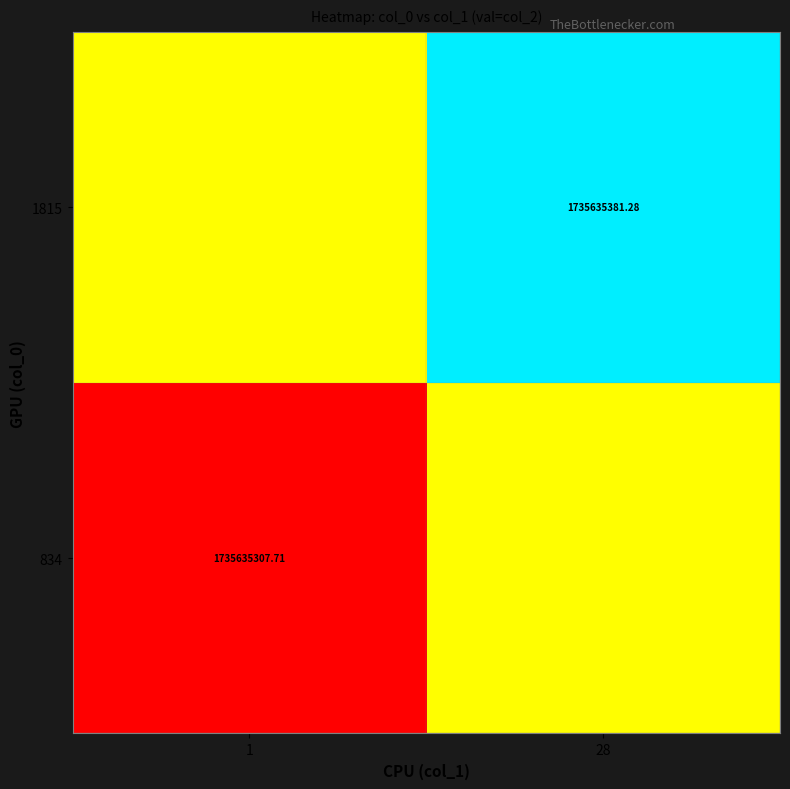

Between 1 and 28, which is larger?

28